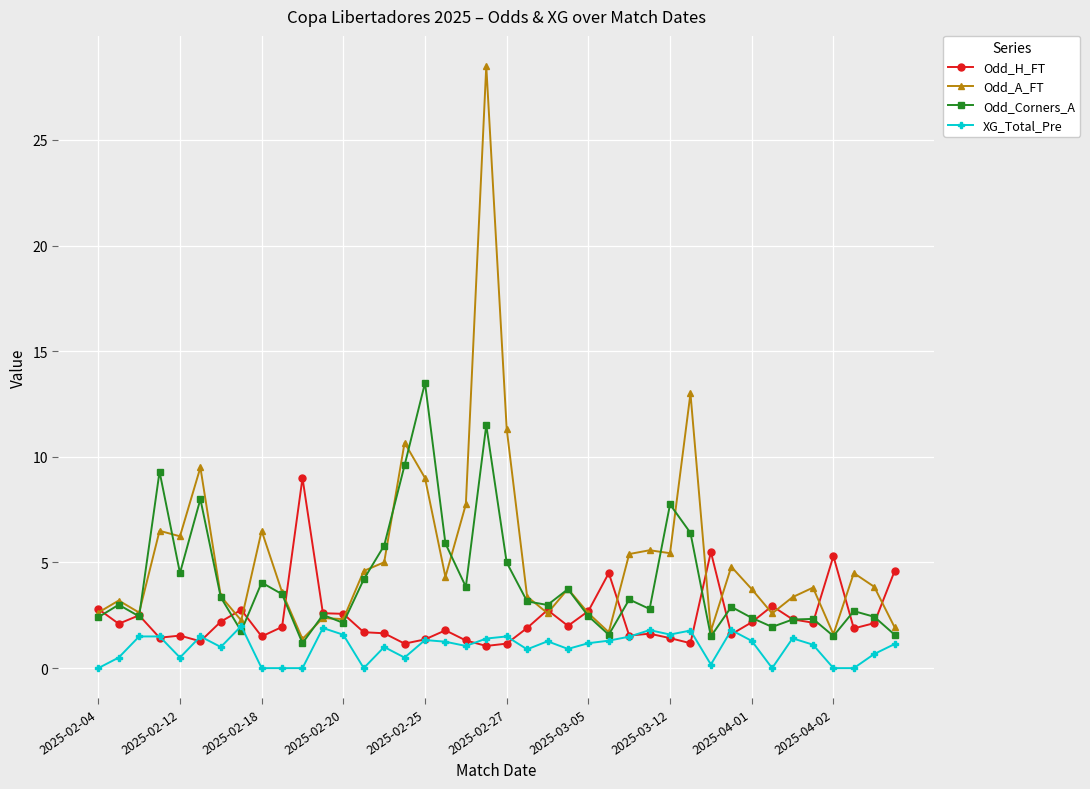

Rank the series by their average value, from lowest to highest.

XG_Total_Pre, Odd_H_FT, Odd_Corners_A, Odd_A_FT